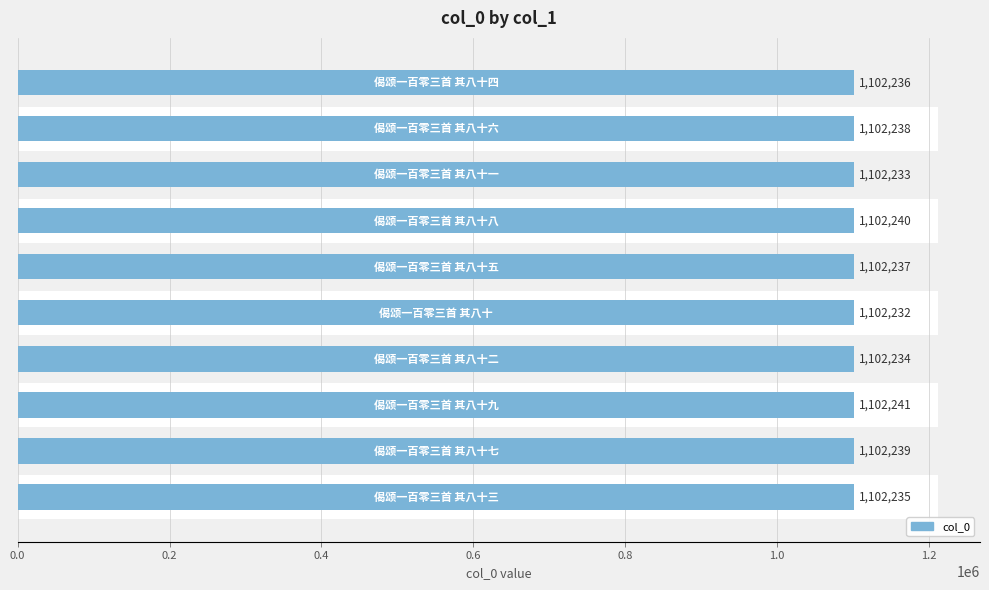

Approximately how many times larger is the value at 0.4 compared to 9?

1.0